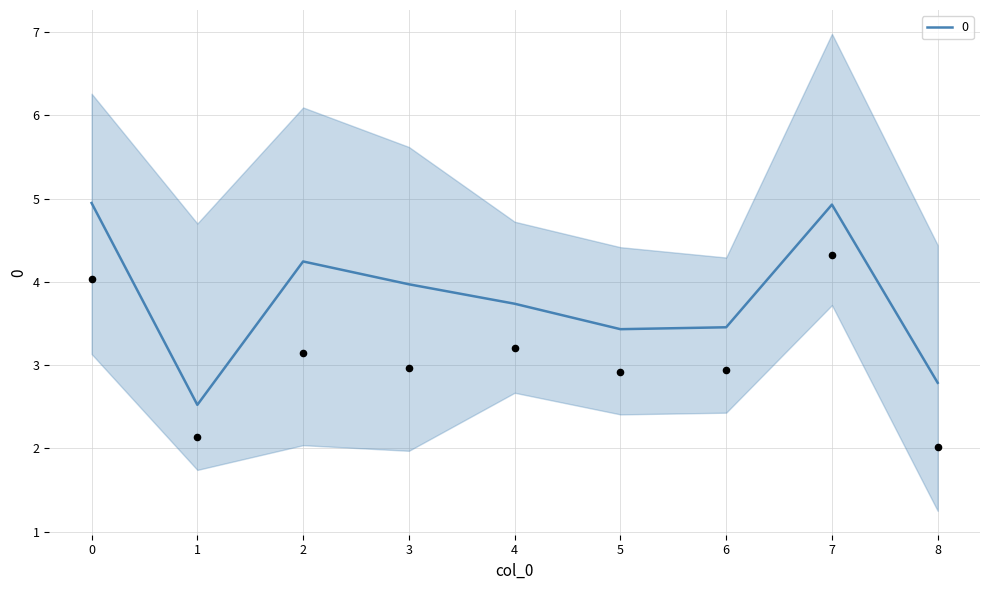

Approximately how many times larger is the value at 4 compared to 5?

1.1